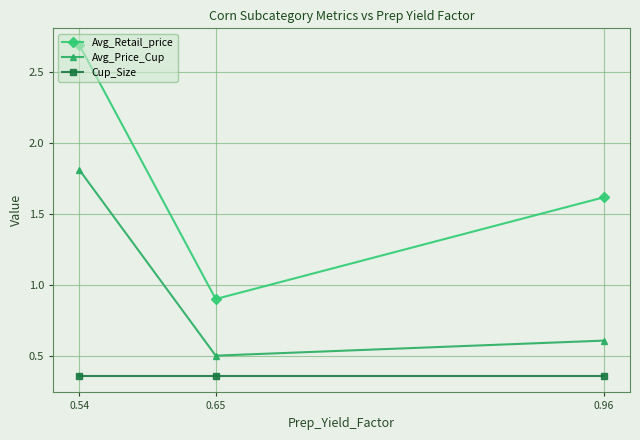

At which label does Avg_Price_Cup reach its minimum?

0.65